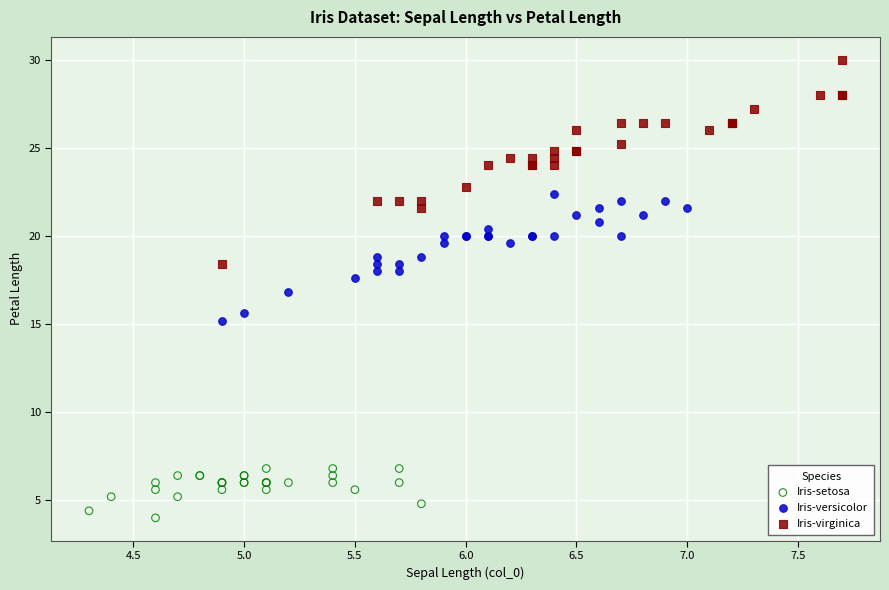

Which series has the largest Y range (max minus min)?

Iris-virginica